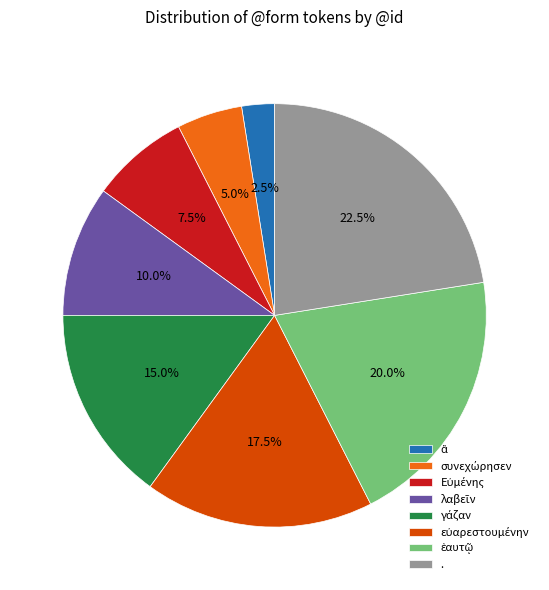

Does any single category account for the majority?

No